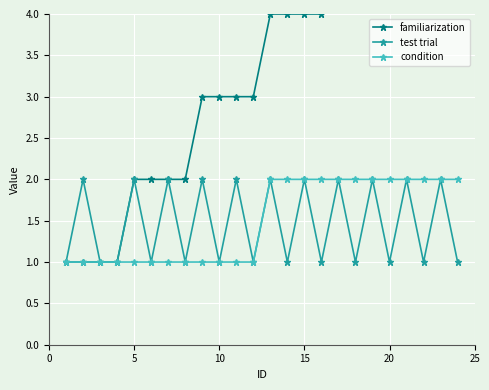

True or false: test trial has a value of 2 at 15.

True